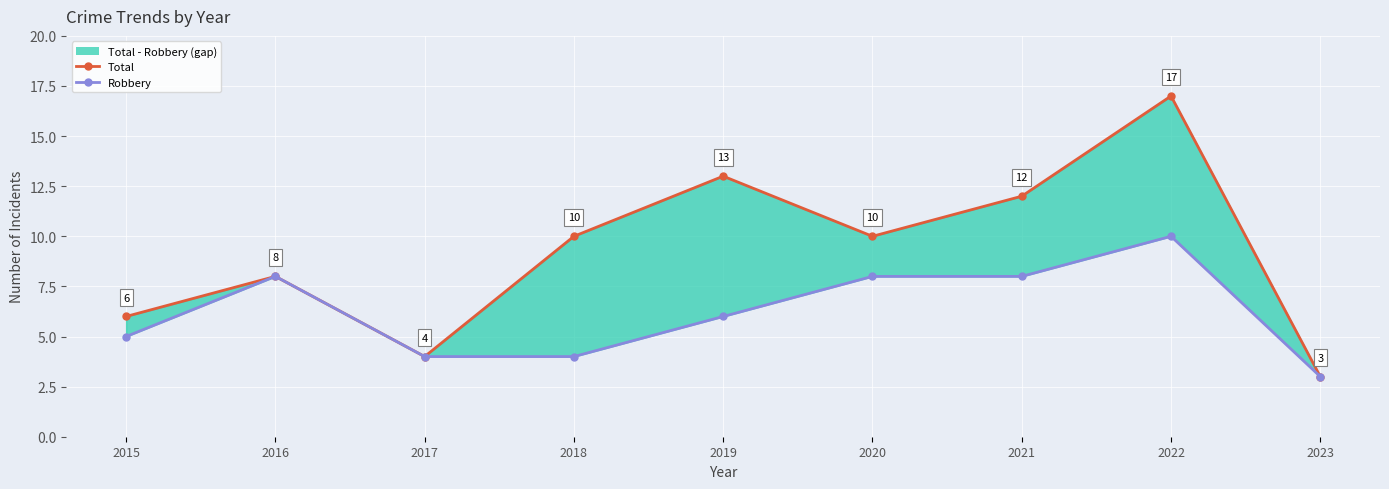

Reading right to left, what are all the values shown in this chart?

Total: 3	17	12	10	13	10	4	8	6
Robbery: 3	10	8	8	6	4	4	8	5